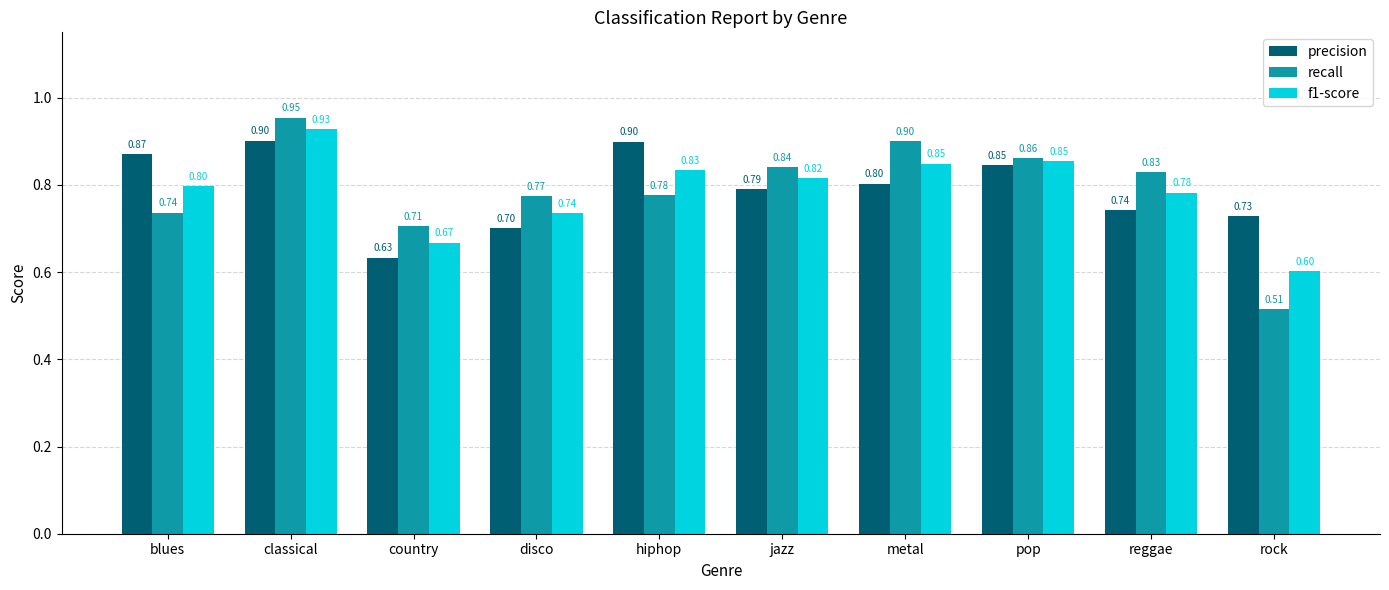

What is the label of the 4th bar from the right?

metal